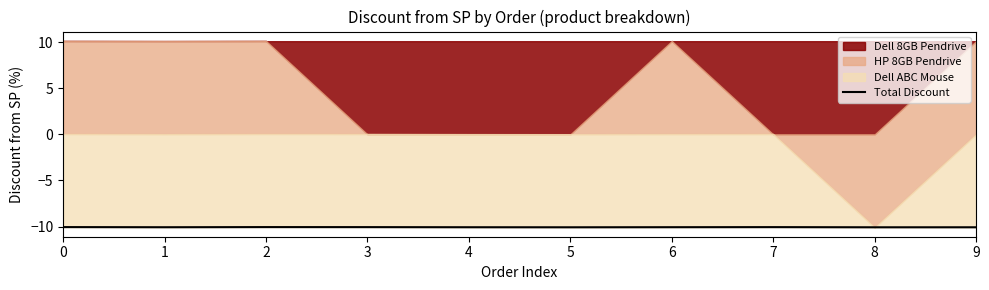

True or false: the data shows -16.7 at 0.

False